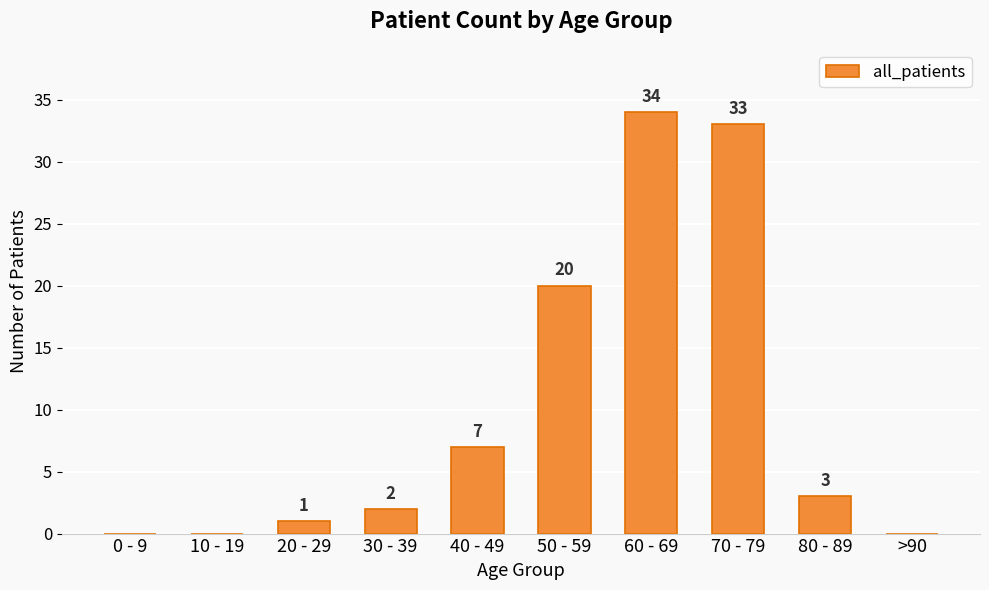

Reading left to right, transcribe all the data shown in this chart.

0	0	1	2	7	20	34	33	3	0